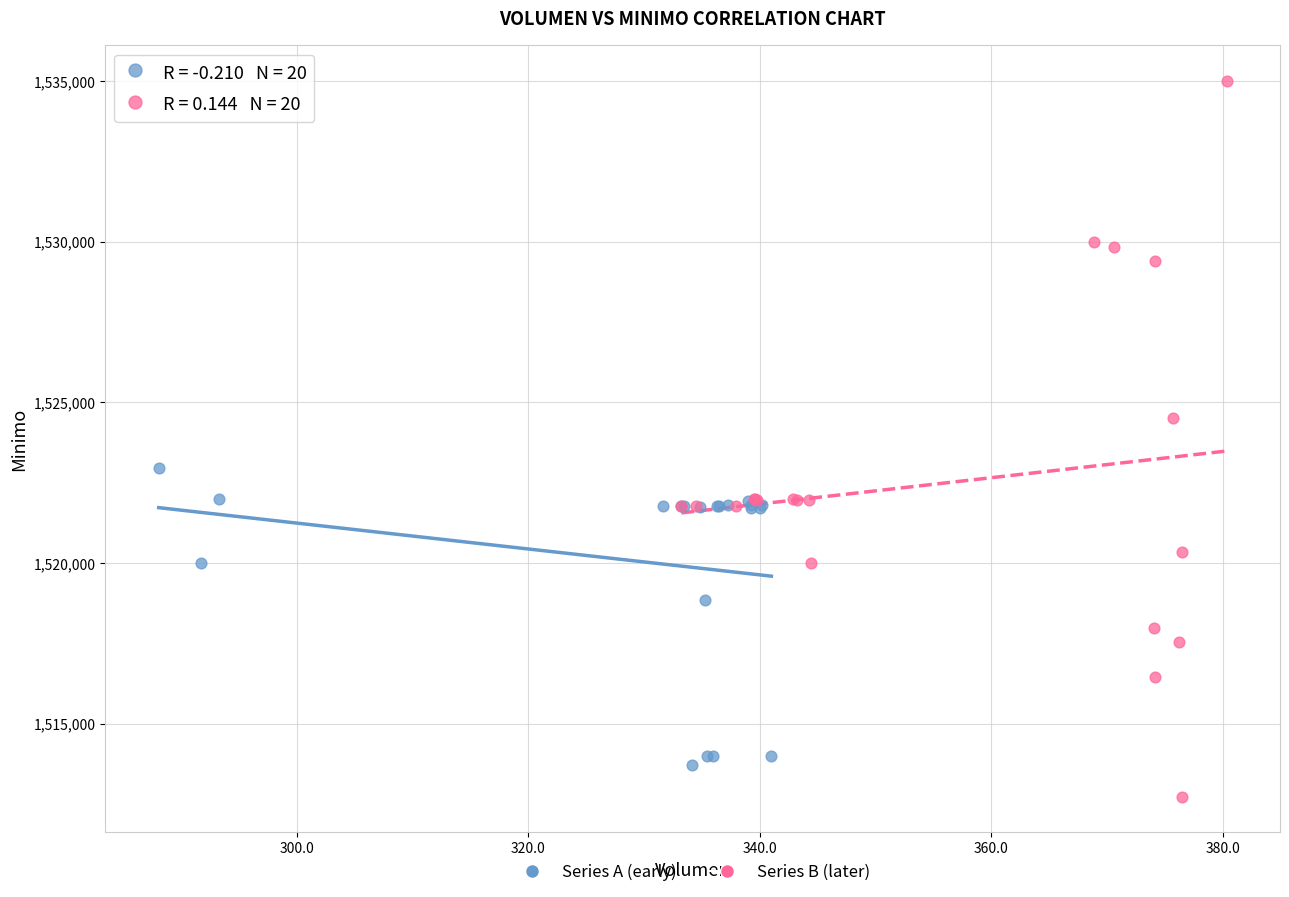

Which series reaches the maximum Y coordinate?

Series B (later)